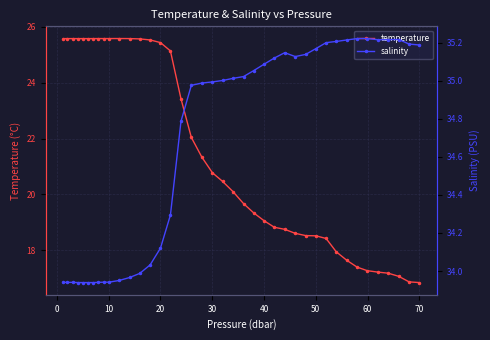

What is the lowest value of the temperature series?

16.8